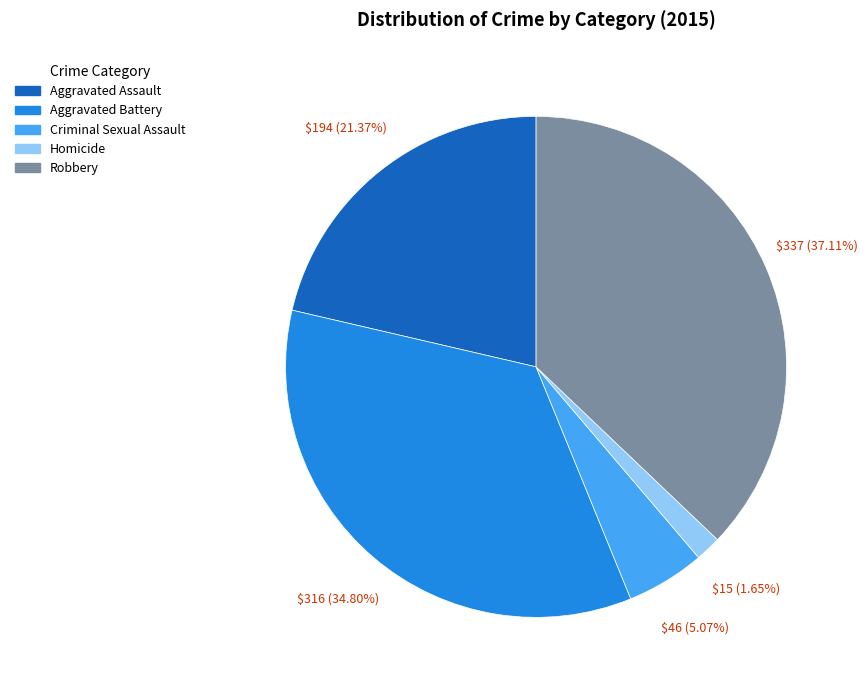

Rank the categories by value from highest to lowest.

Robbery, Aggravated Battery, Aggravated Assault, Criminal Sexual Assault, Homicide